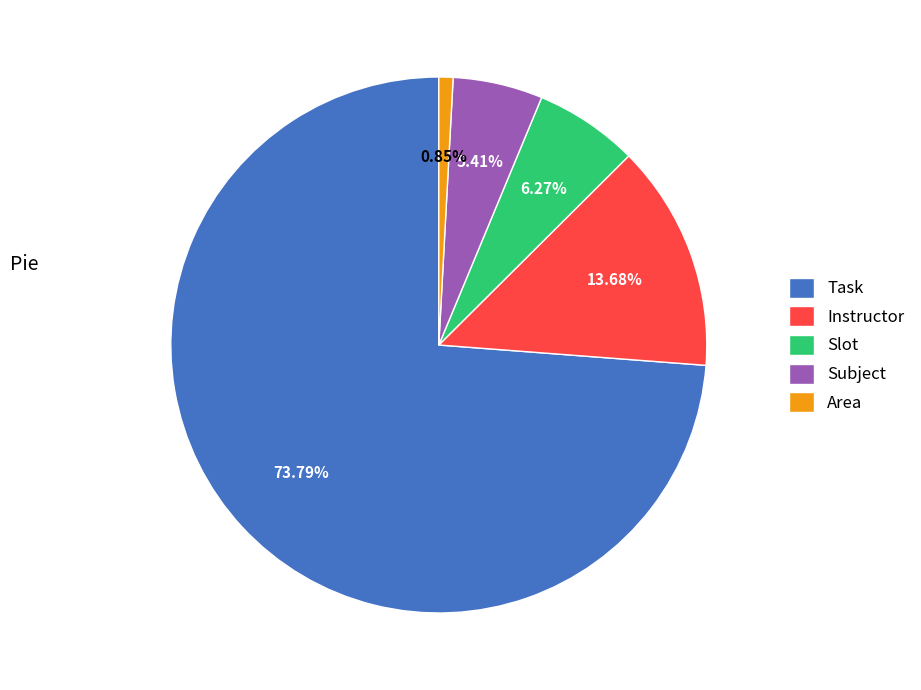

To the nearest percent, what portion does Area represent?

1%